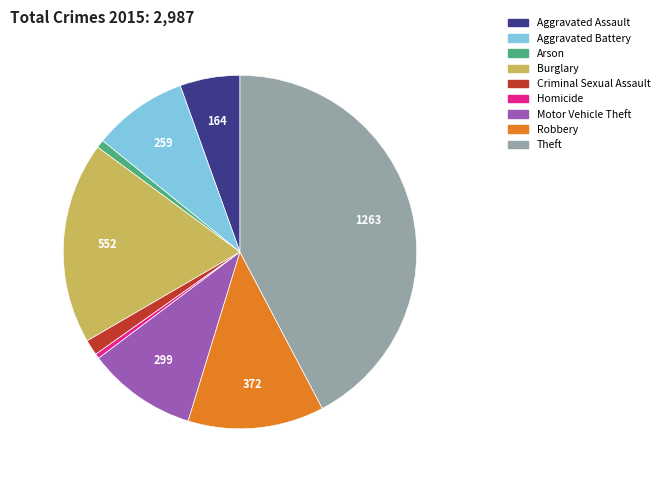

Does Criminal Sexual Assault represent more than half of the total?

No